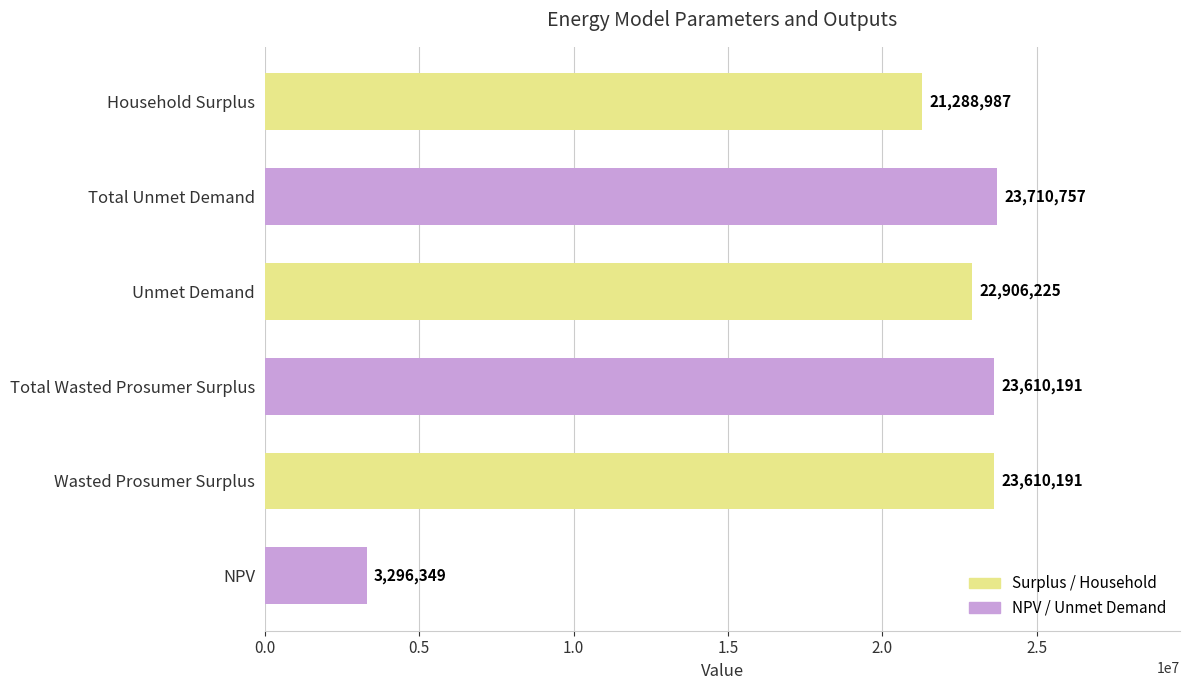

Count the number of data series in this chart.

1